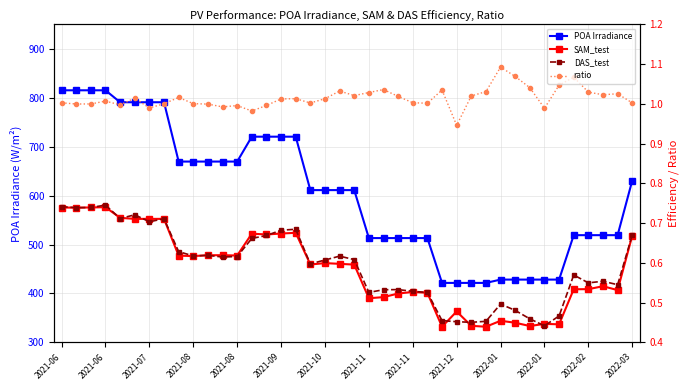

Which series has the largest range (max minus min)?

POA Irradiance